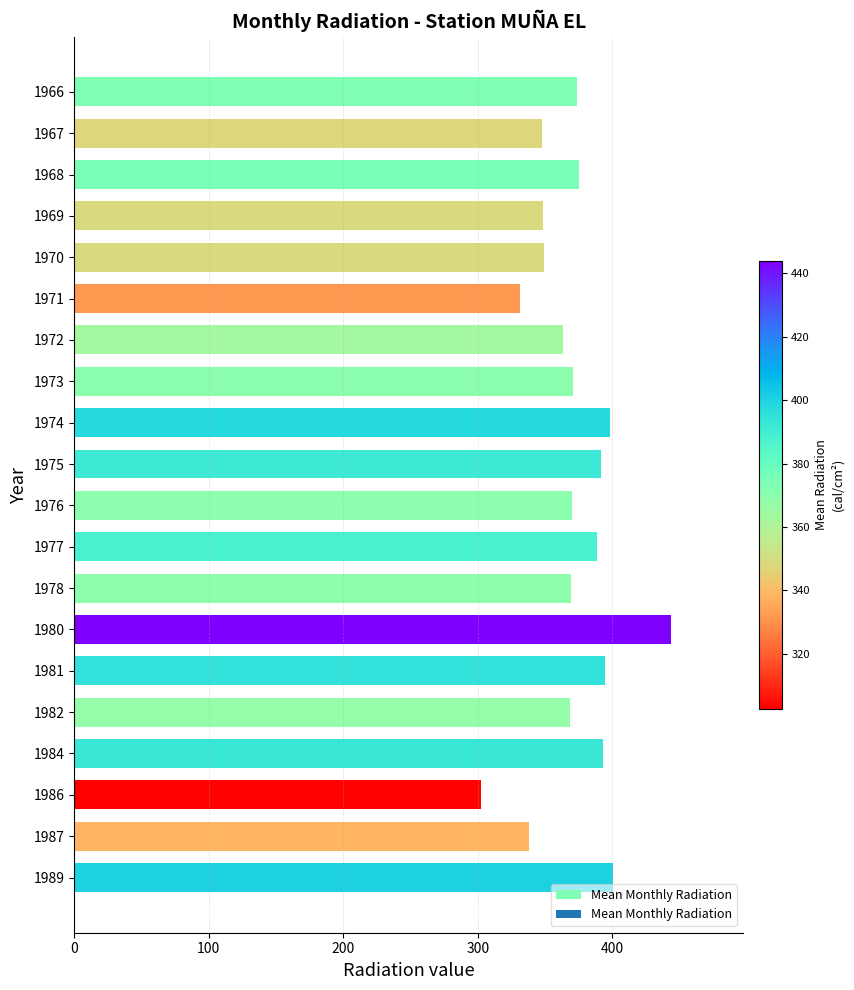

What is the minimum value shown in the chart?

302.7